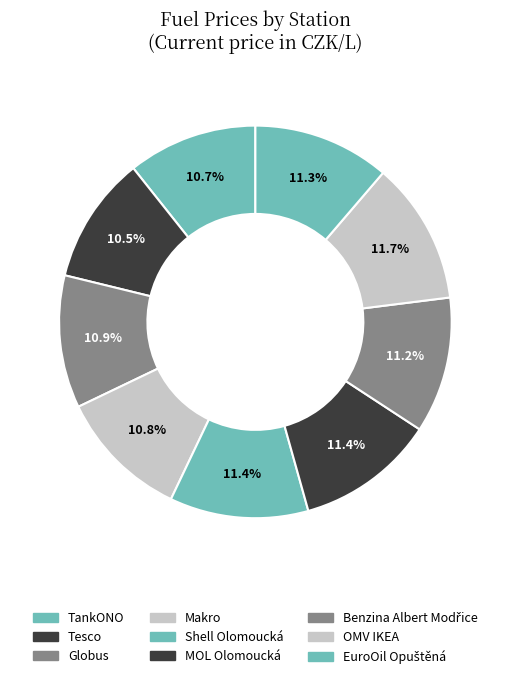

Count the number of slices in the pie.

9